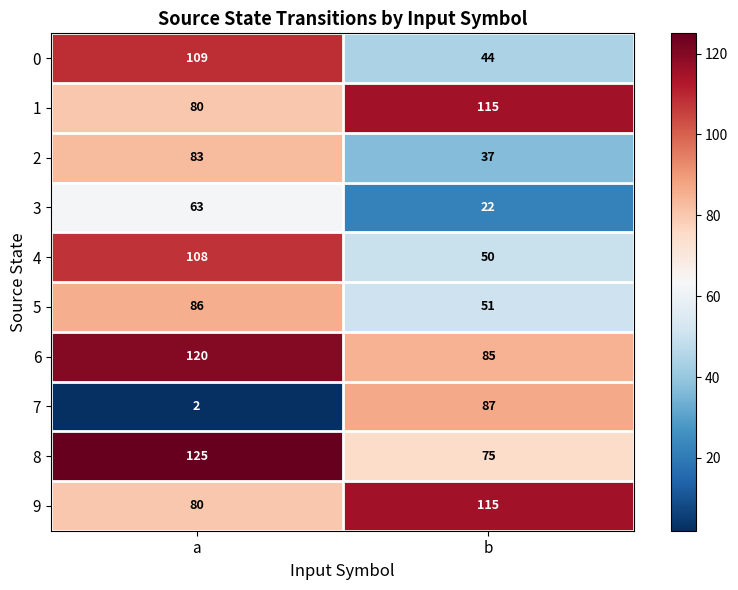

Between a and b, which series saw the biggest shift?

7